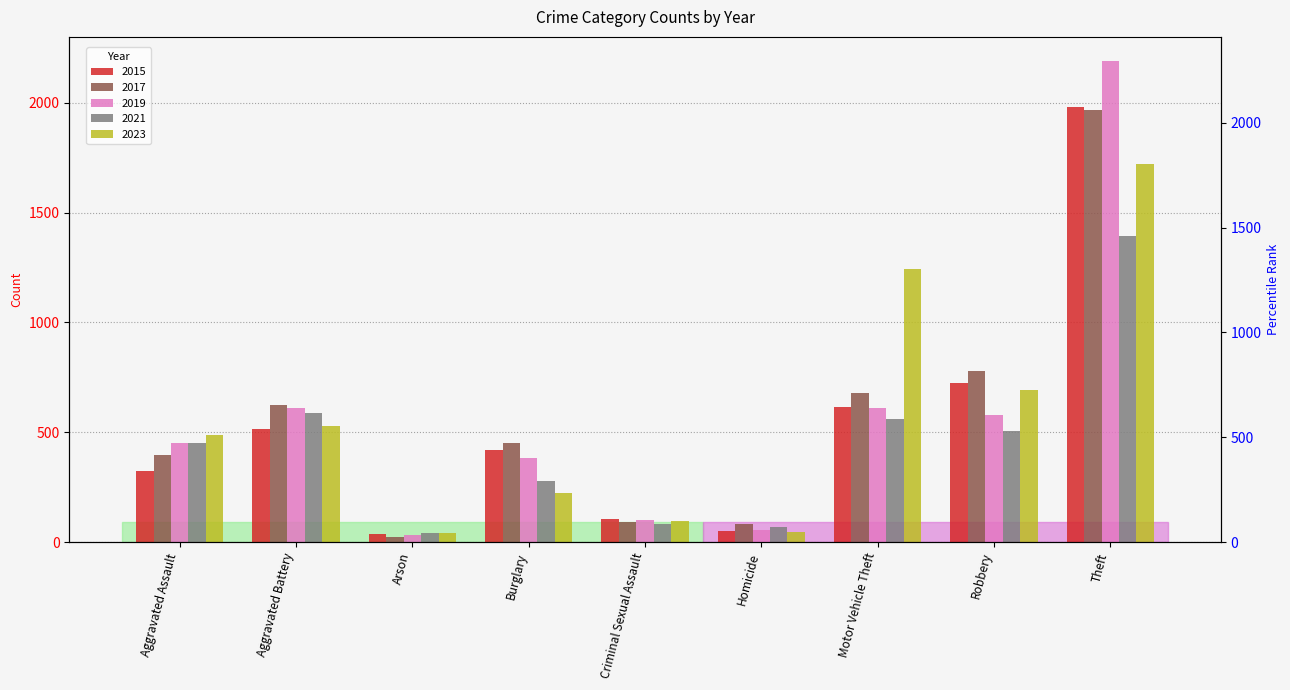

What is the lowest value of the 2021 series?

43